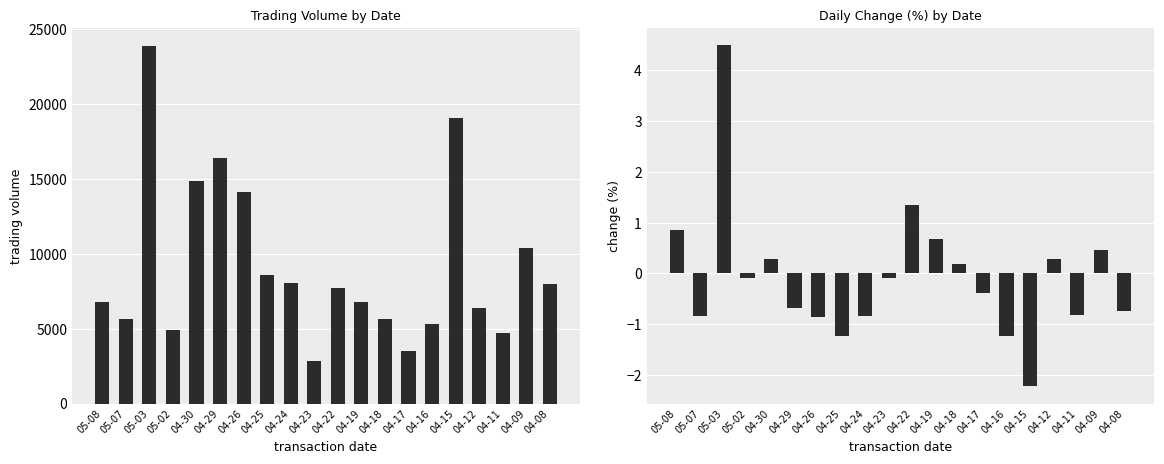

What is the average value of the change series?

-0.1